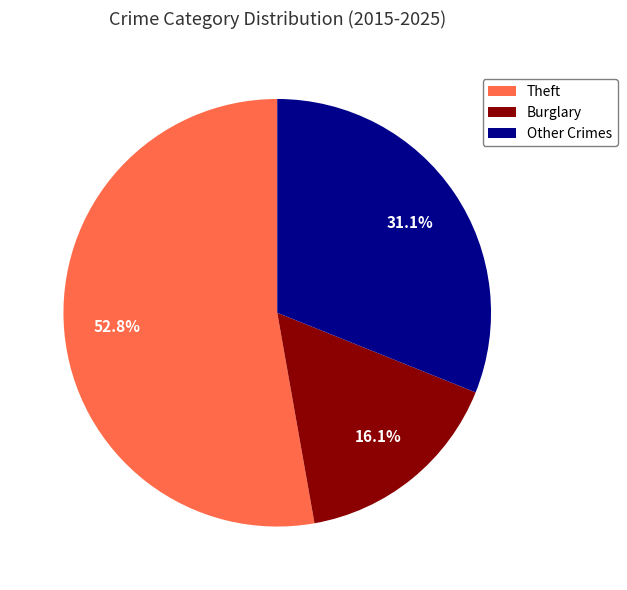

Which slice is the smallest?

Burglary